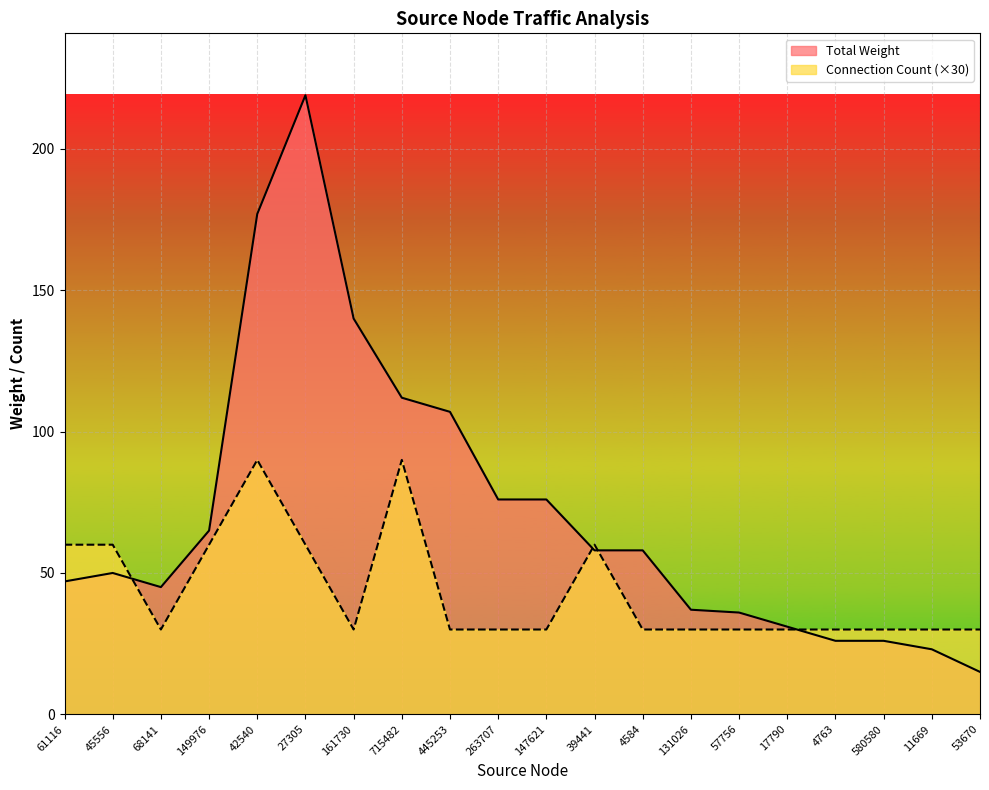

How many lines are shown in the chart?

2